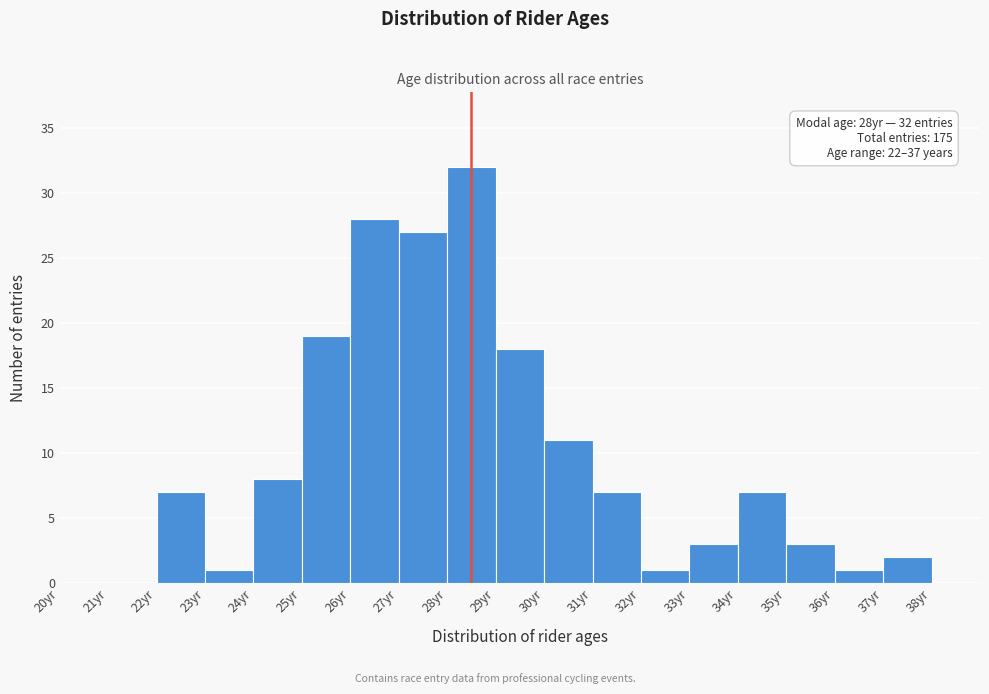

Over which range of the x-axis is the bar tallest?

28 to 29